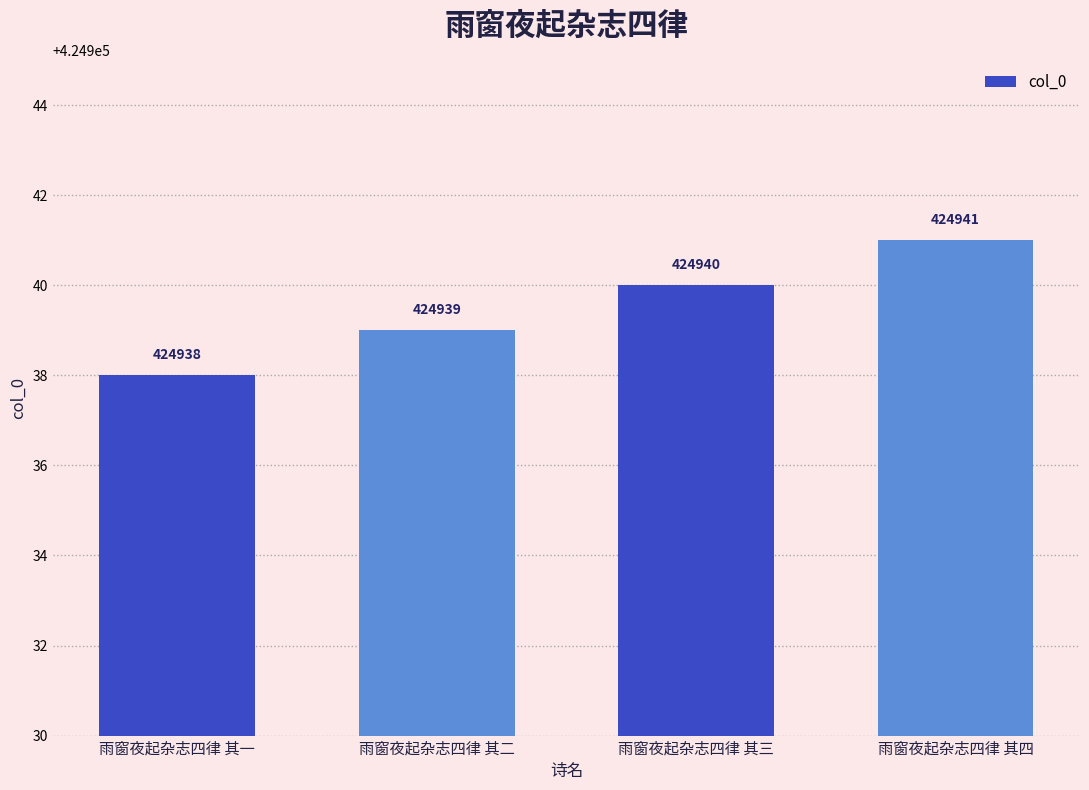

How many values are between 424939 and 424941?

3